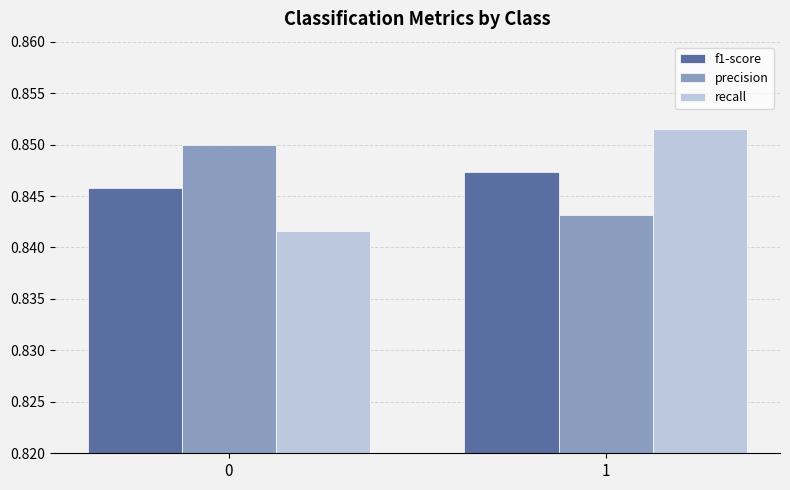

At which label is precision closest to 0?

1